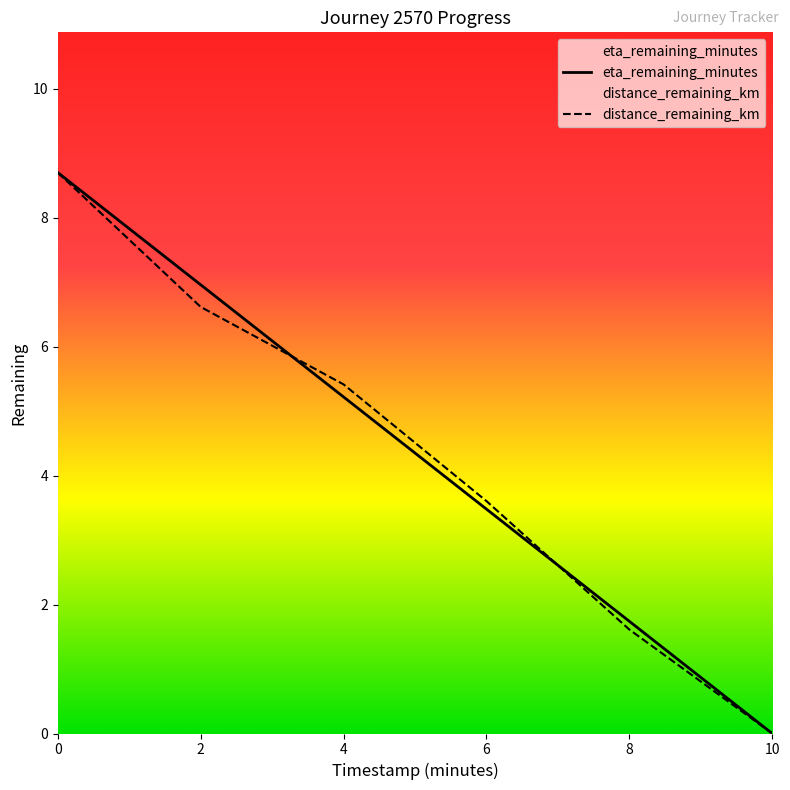

Which series ends up on top after the final intersection of eta_remaining_minutes and distance_remaining_km?

eta_remaining_minutes